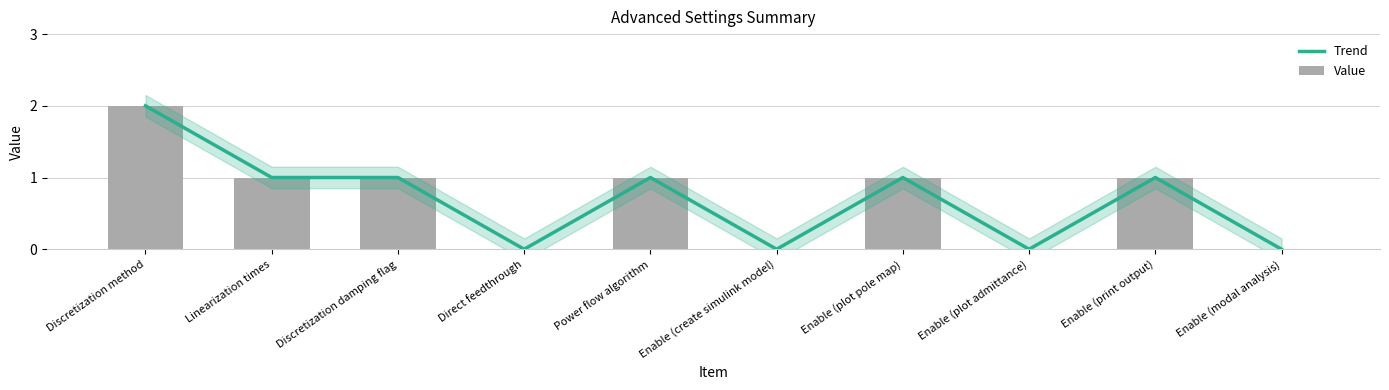

Does the chart contain any negative values?

No